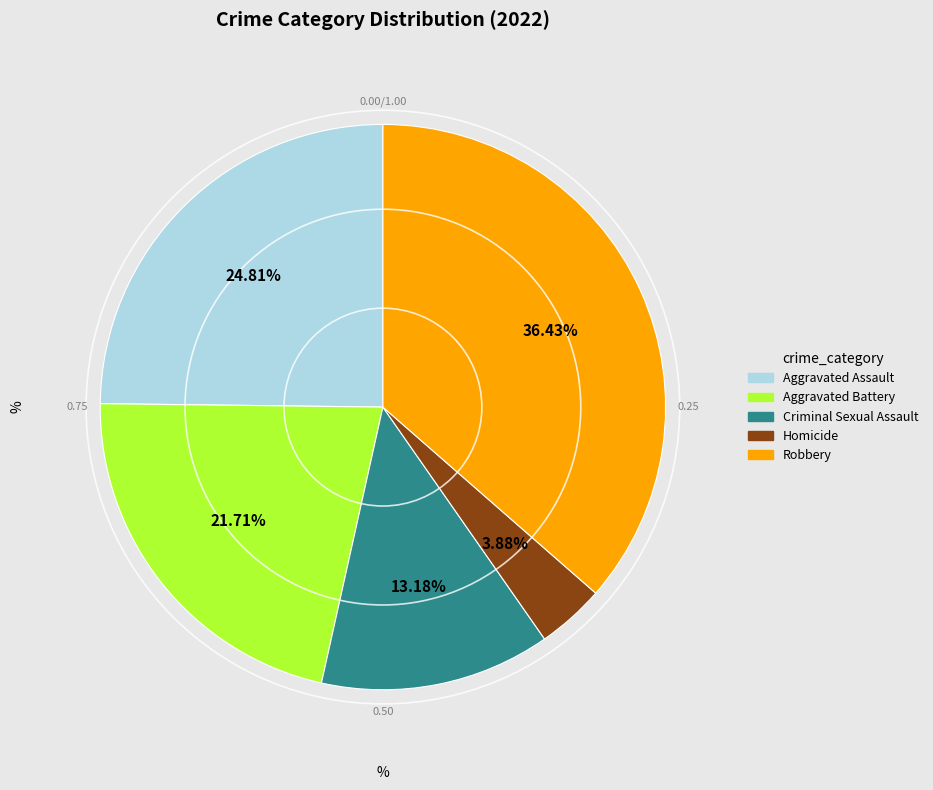

Count the number of slices in the pie.

5